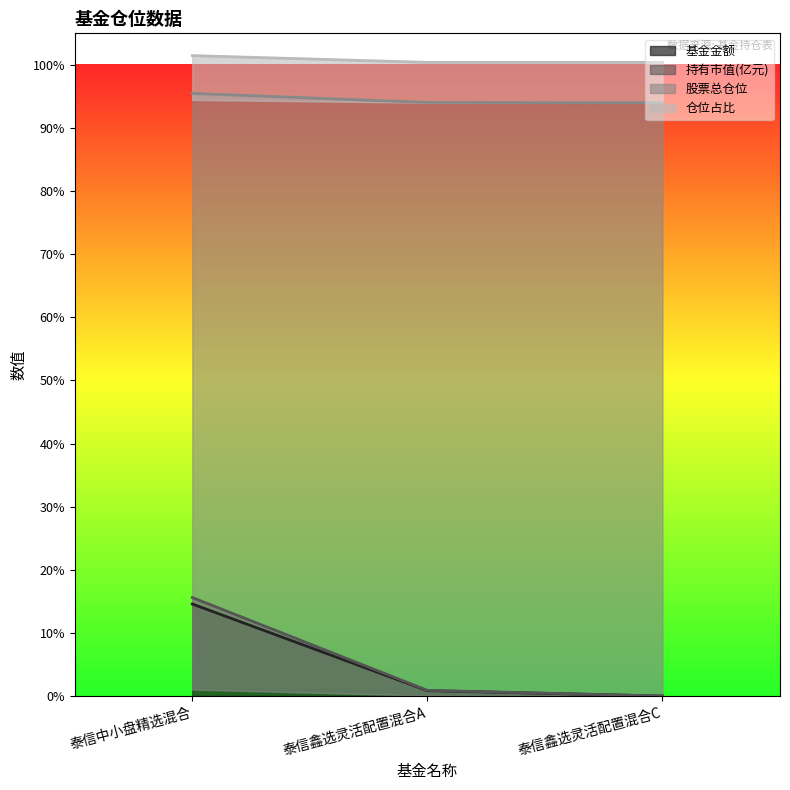

Is it true that 持有市值(亿元) equals 0.9 at 泰信鑫选灵活配置混合A?

True